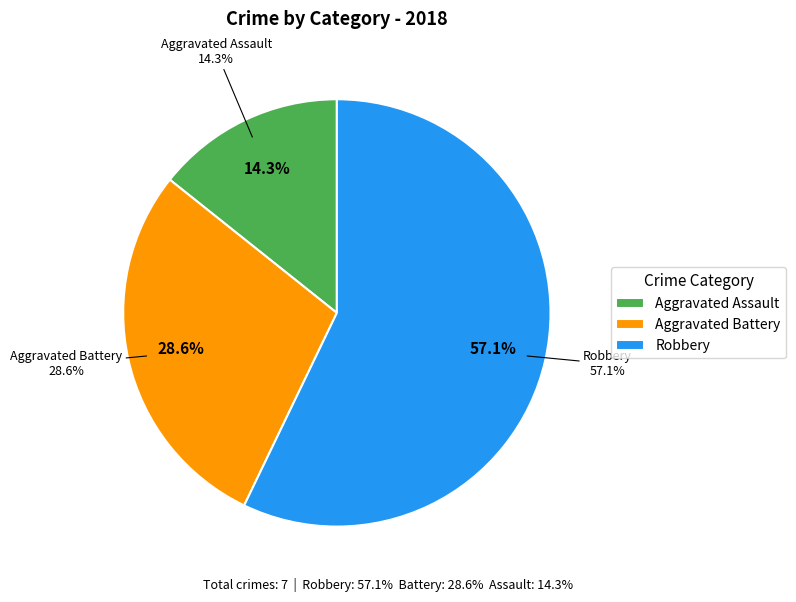

Is there a majority slice in this chart?

No